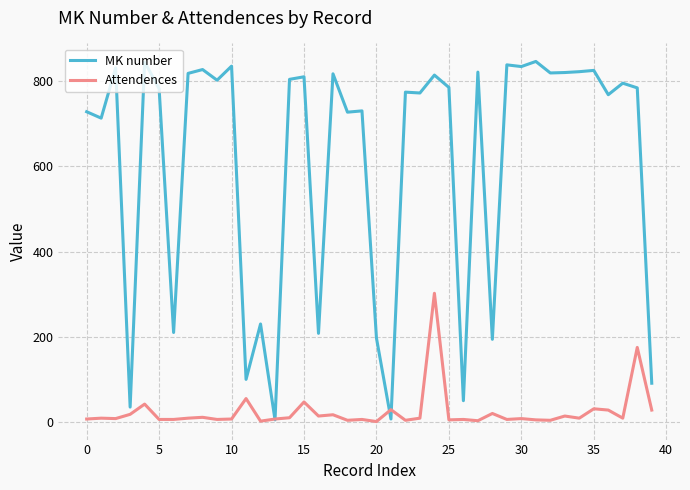

What is the sum of all MK number values?

24513